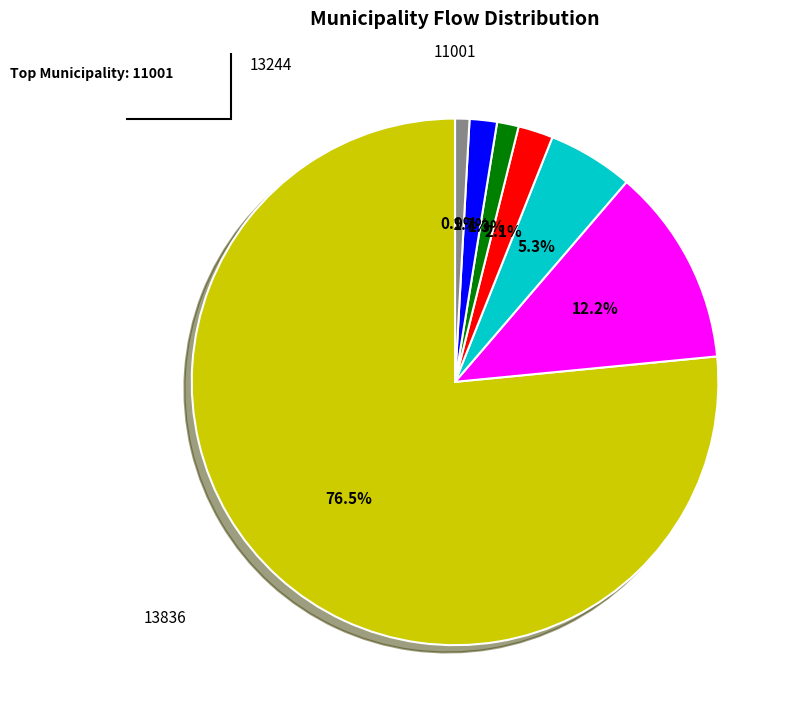

How many slices are in this pie chart?

7